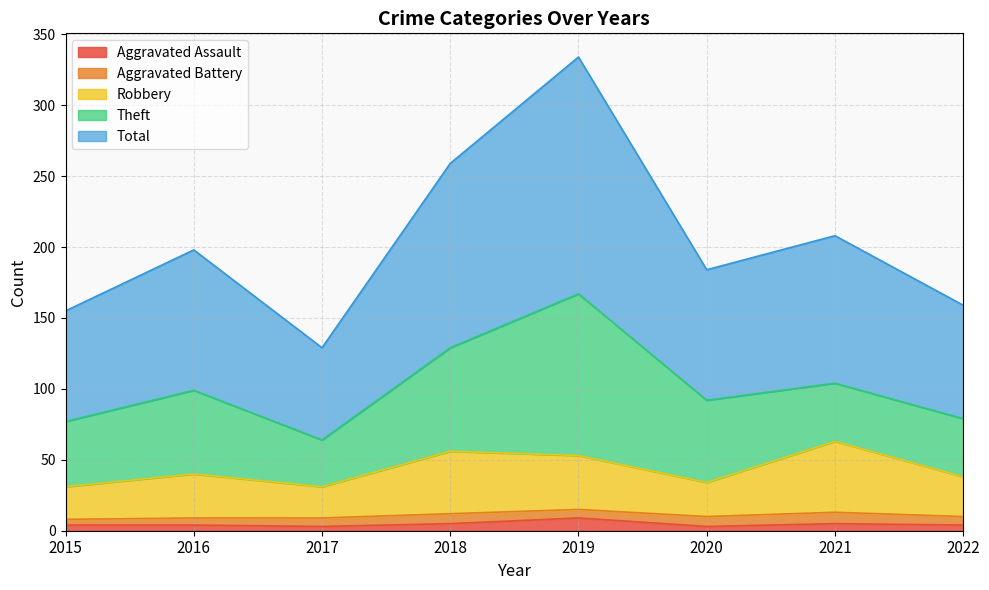

What is the highest value of the Aggravated Assault series?

9